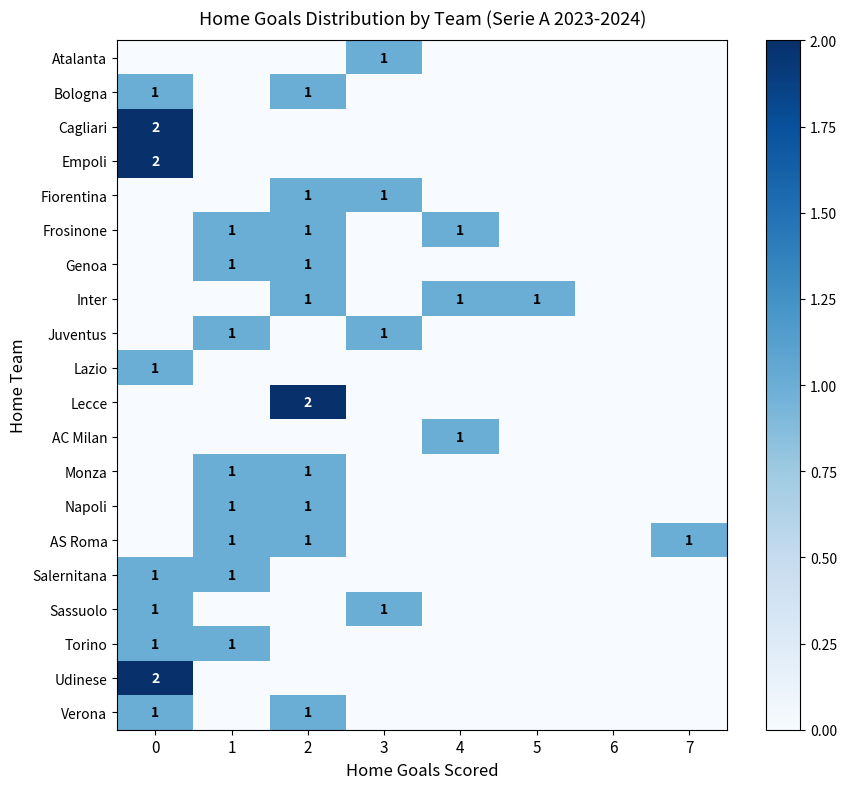

Count the number of categories in the chart.

8